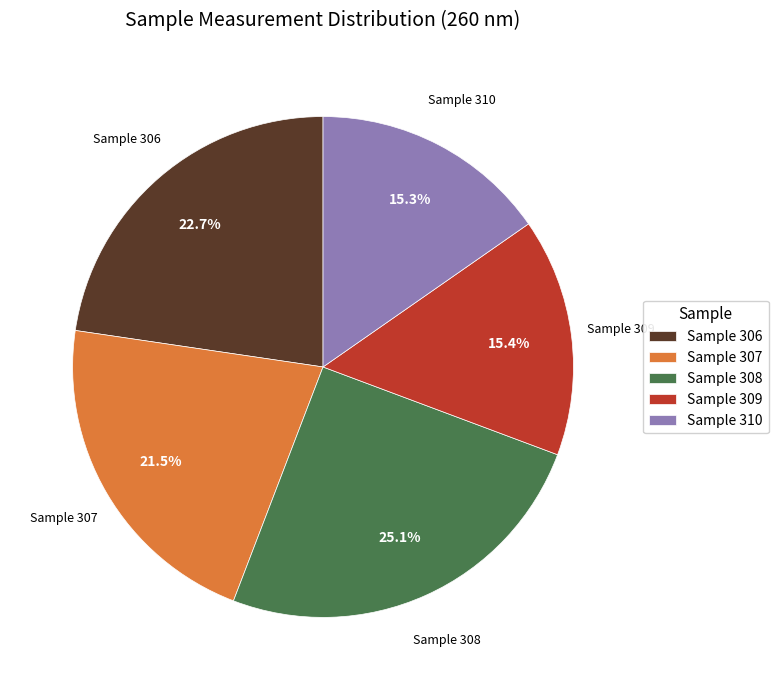

What is the largest slice in the pie chart?

Sample 308